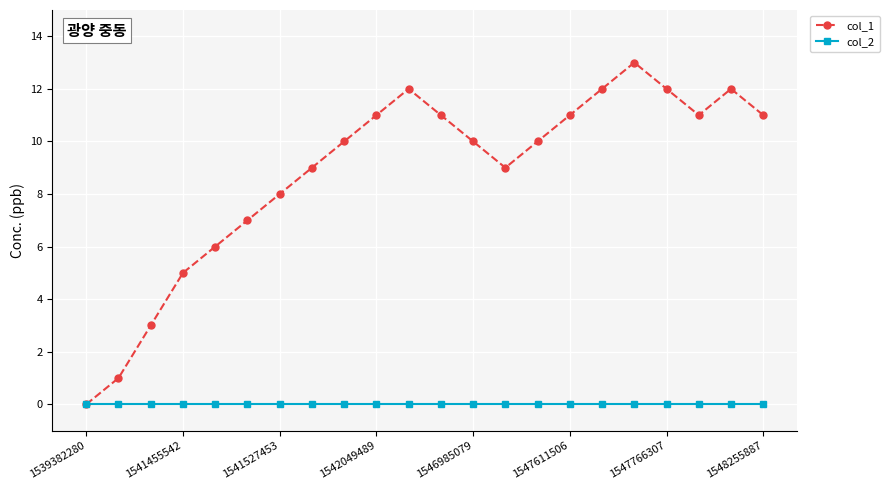

Which series has the largest total across all categories?

col_1